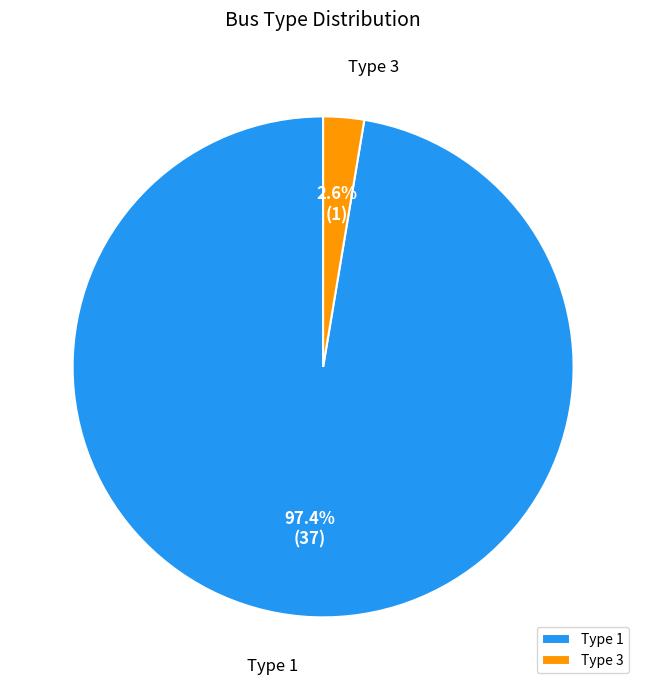

To the nearest percent, what is the difference between the largest and smallest slice percentages?

95%